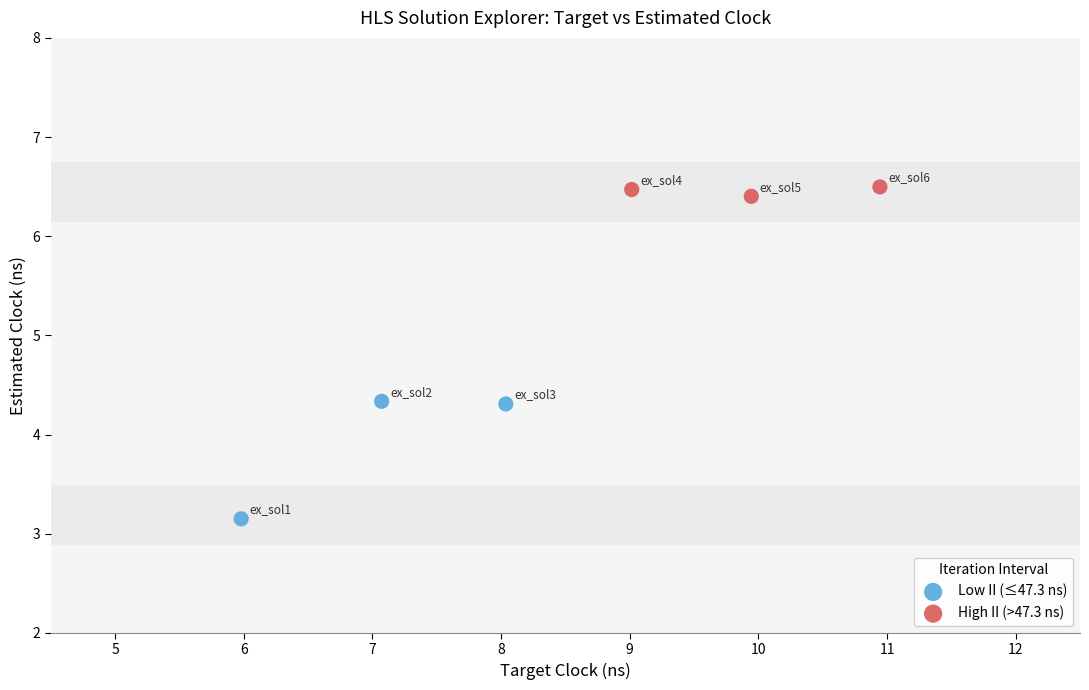

What are all the series names shown in the legend?

Low II (≤47.3 ns), High II (>47.3 ns)